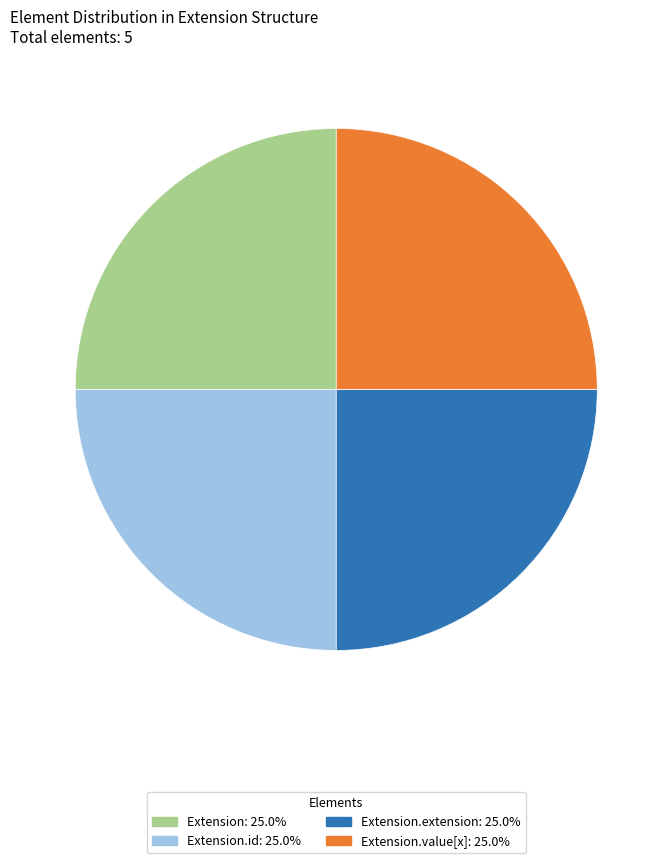

How many slices are in this pie chart?

4